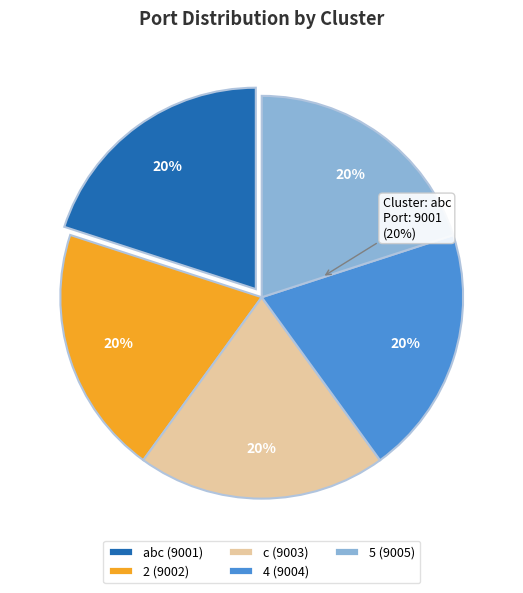

True or false: 4 accounts for 20% of the total.

True